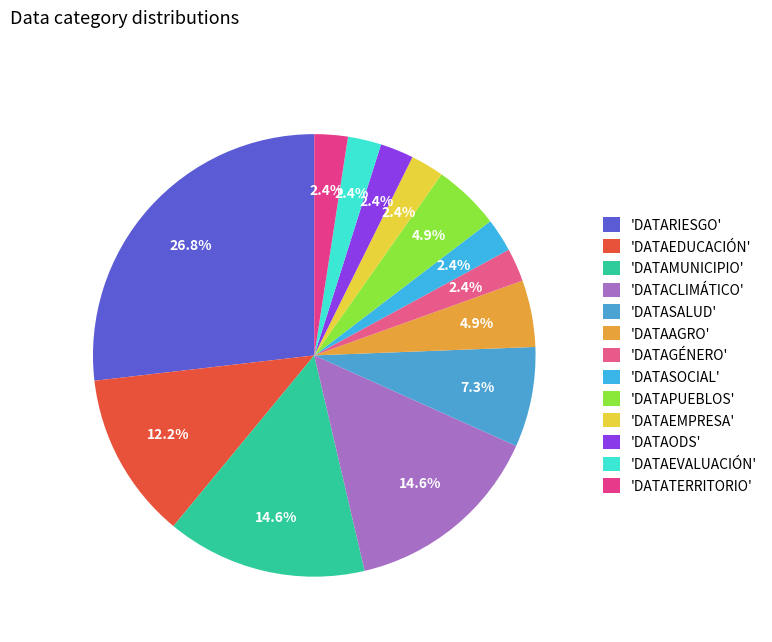

Count the number of slices in the pie.

13